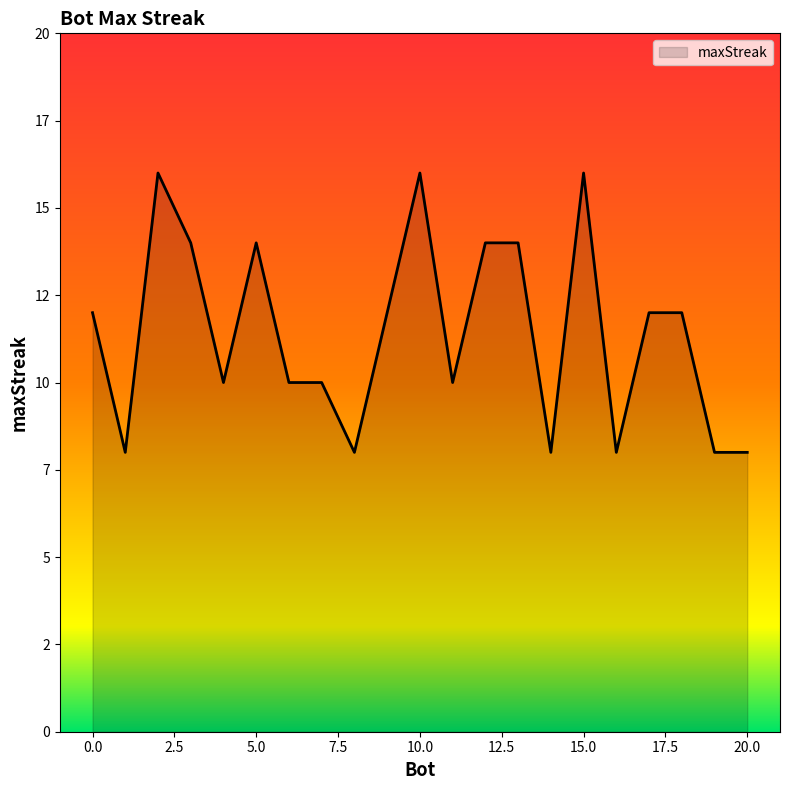

Is this an area chart (filled region under the line)?

Yes